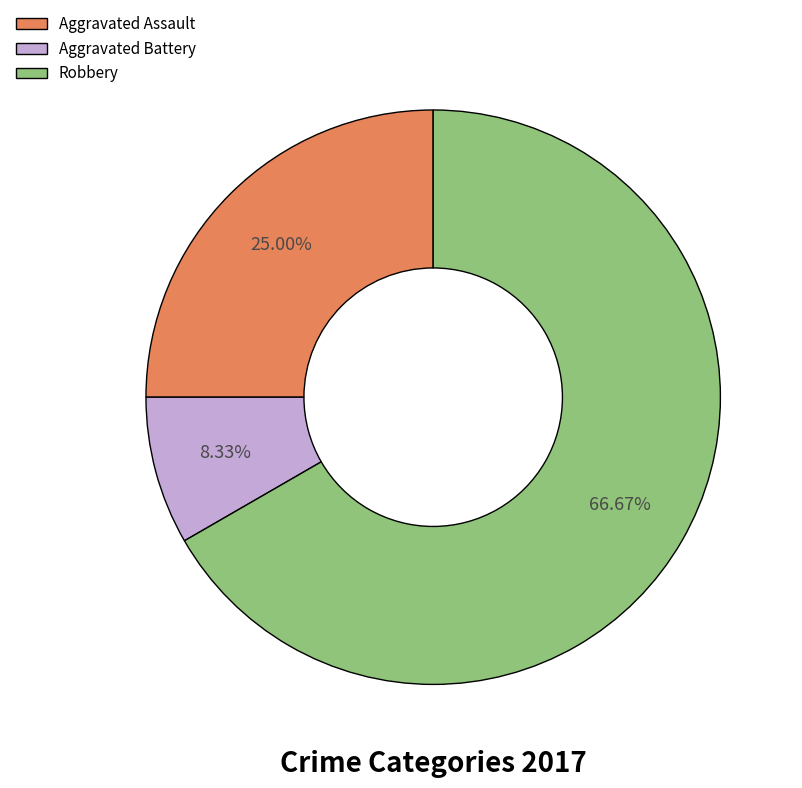

The Aggravated Assault slice represents 25% of the pie. True or false?

True